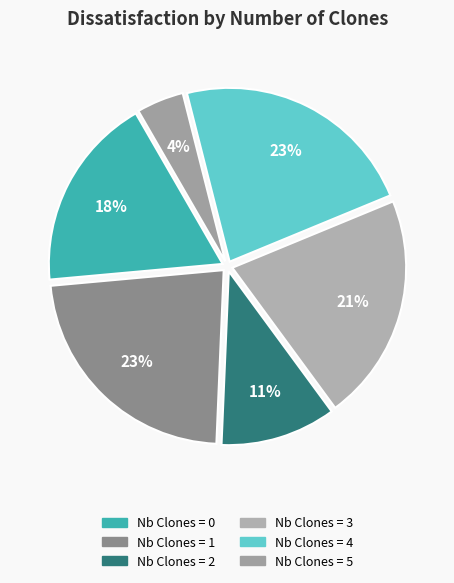

Is there any slice that represents more than half of the pie?

No